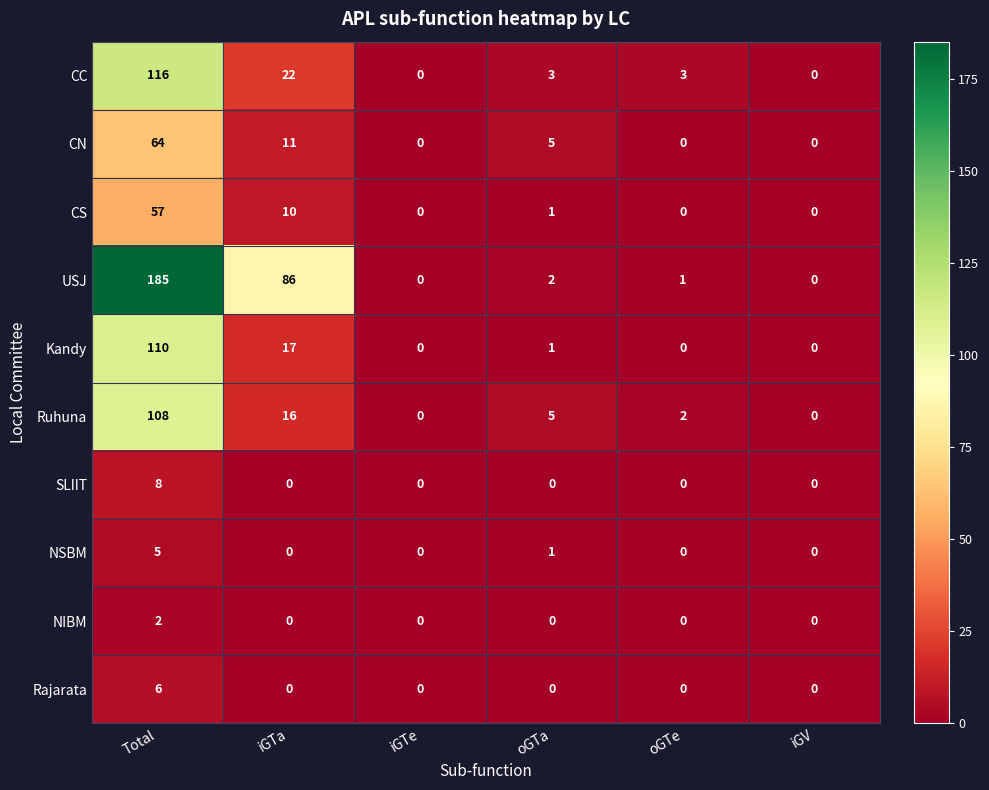

What is the average value of the USJ series?

46